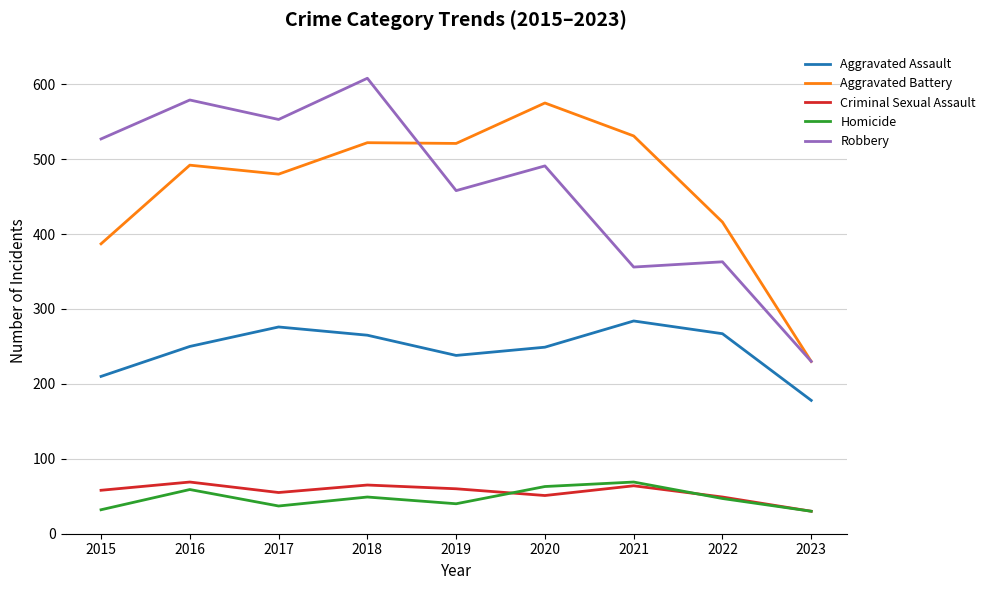

True or false: Homicide and Aggravated Assault cross at least once.

False